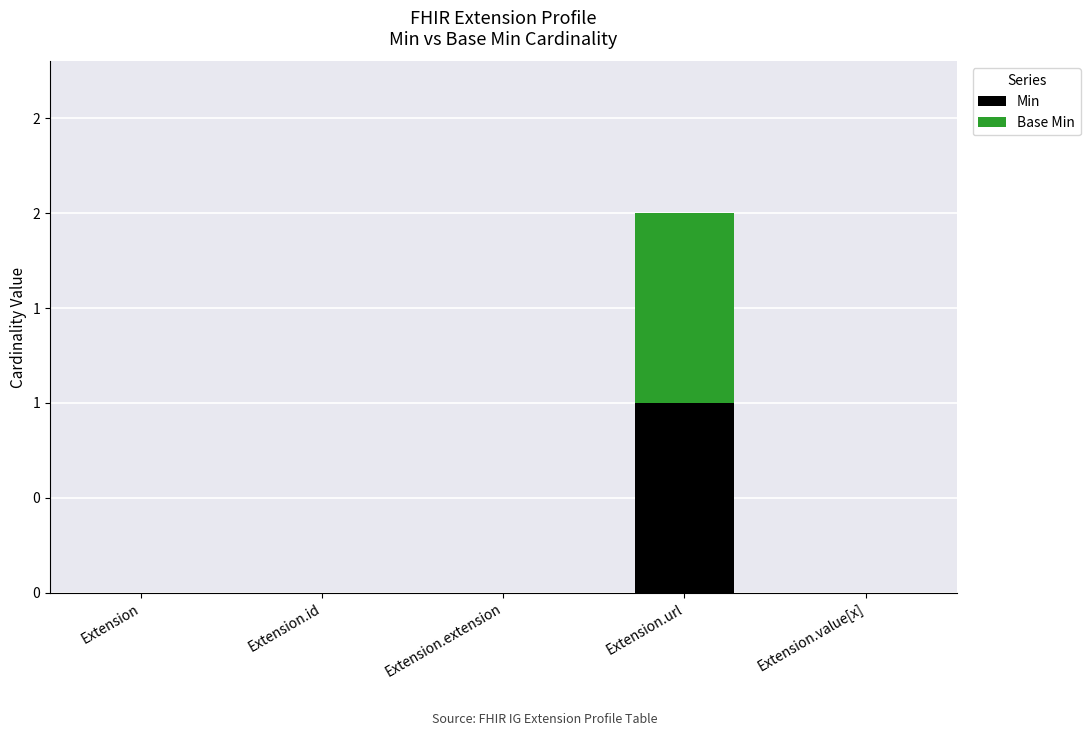

Does the chart contain stacked bars?

Yes